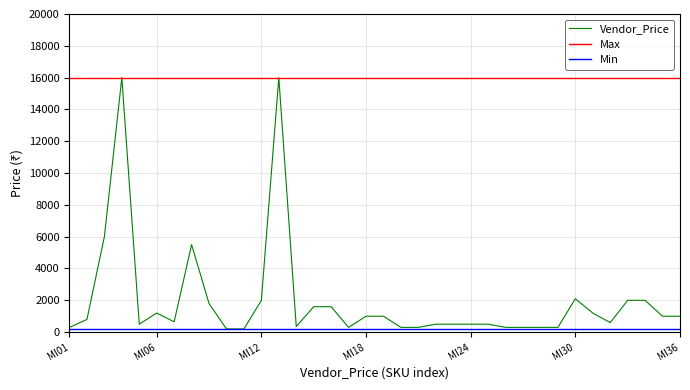

Which series has the largest total across all categories?

Max